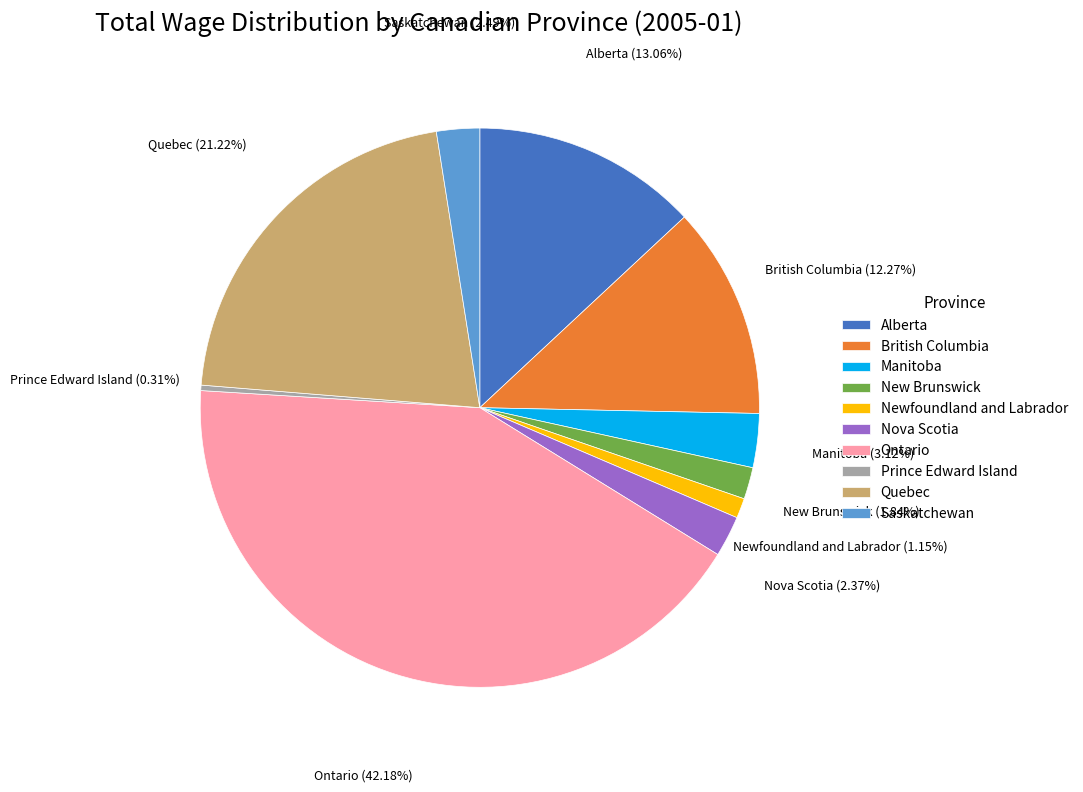

Which category has the biggest portion of the pie?

Ontario